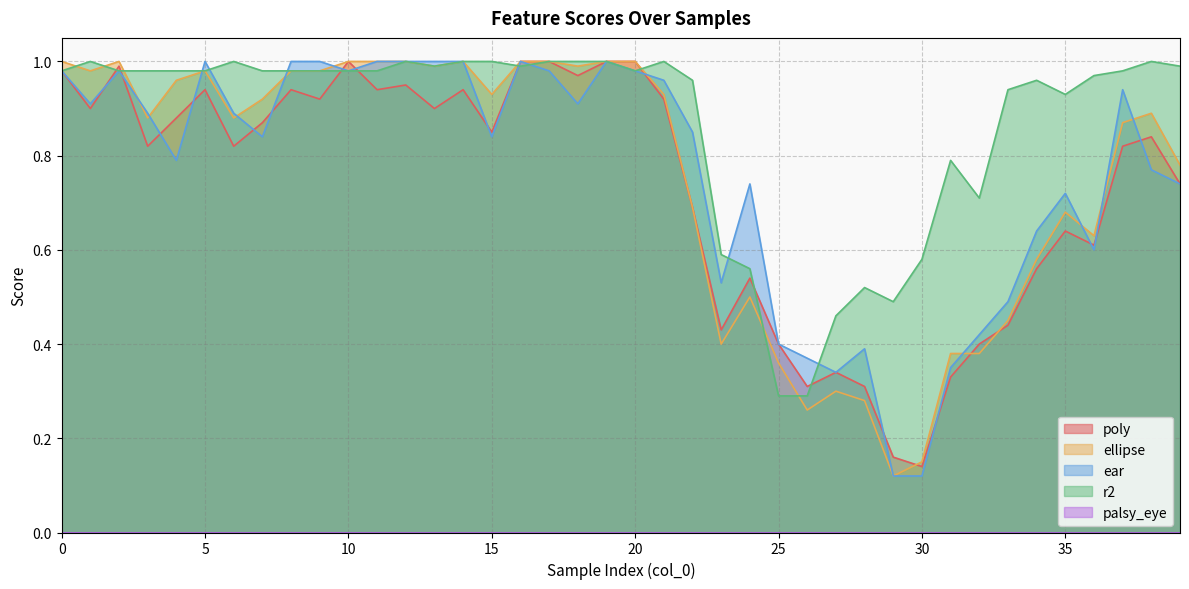

The ear series shows 0.5 at 20. True or false?

False